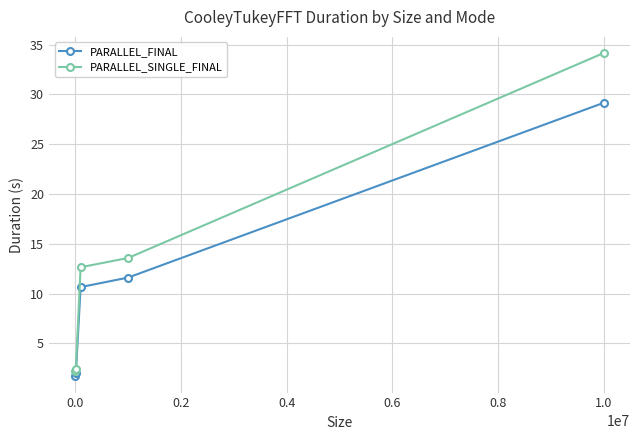

List the series in order of their overall mean, highest first.

PARALLEL_SINGLE_FINAL, PARALLEL_FINAL